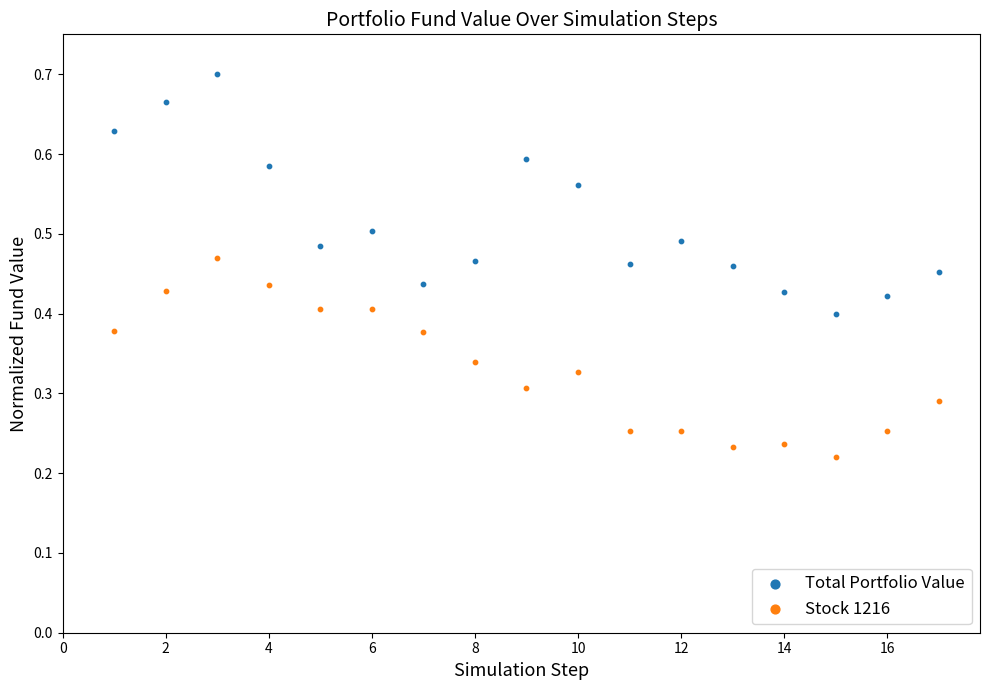

Which series has the largest Y range (max minus min)?

Total Portfolio Value